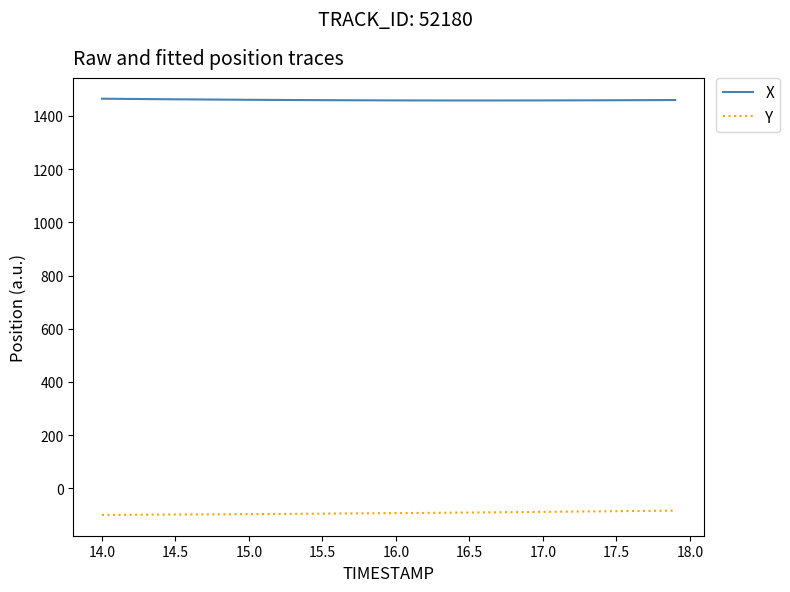

Rank the series by their maximum value, from highest to lowest.

X, Y